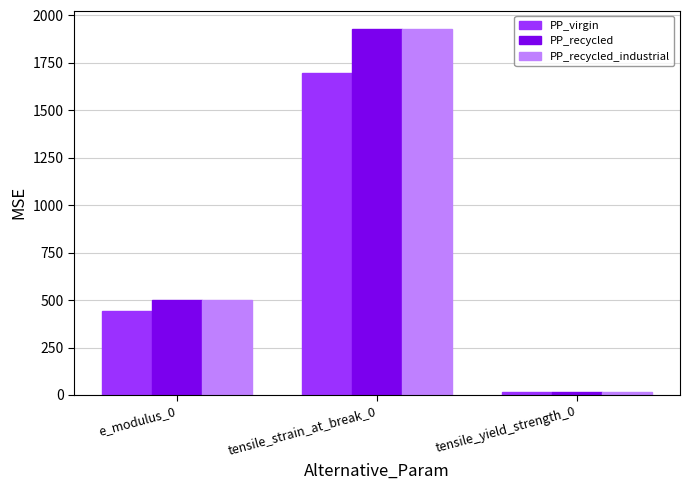

How many series are shown in this chart?

3